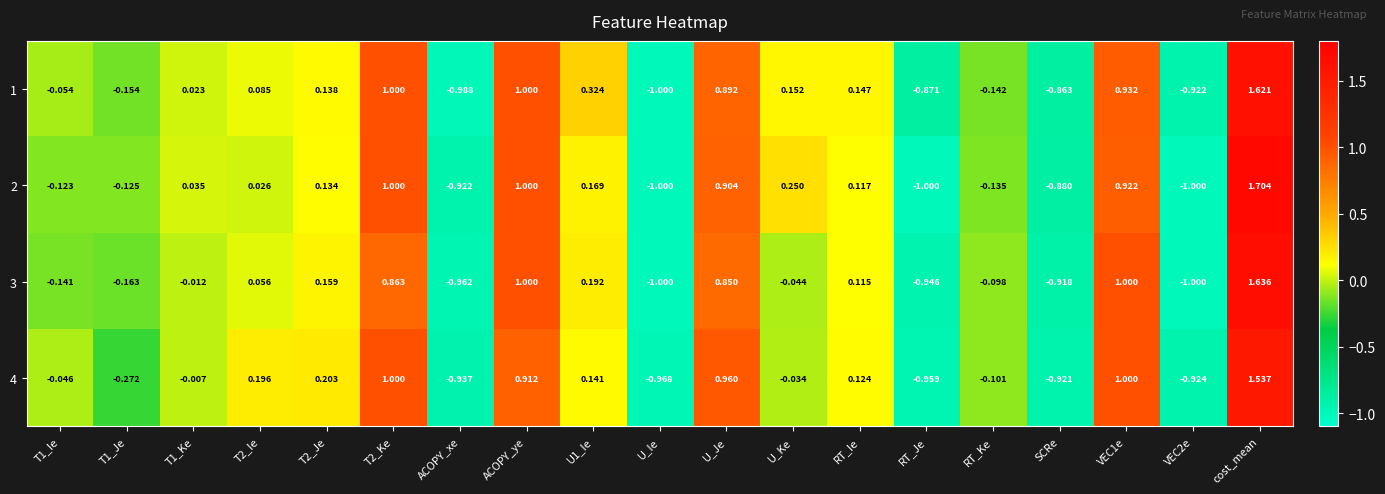

How many values in the 2 series are below 0?

8